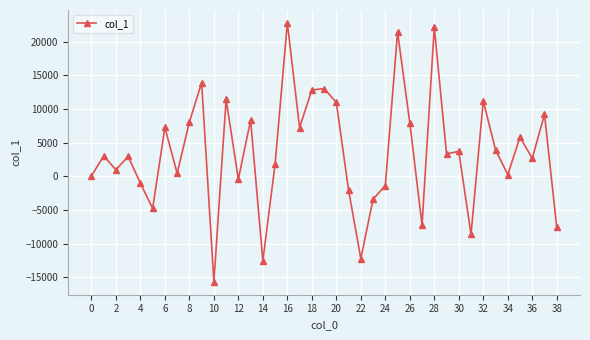

What is the greatest value displayed?

22766.7